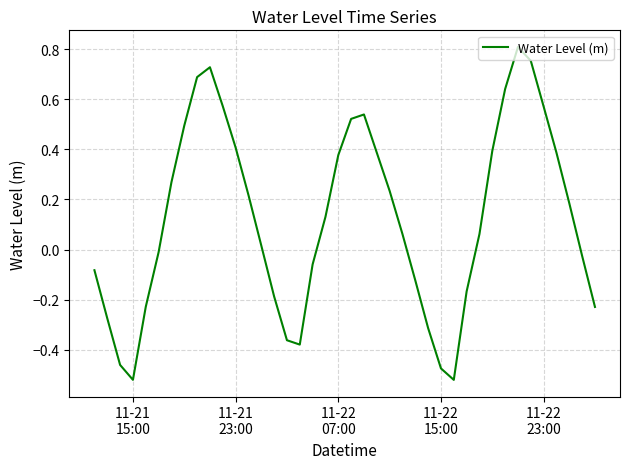

How many lines are shown in the chart?

1